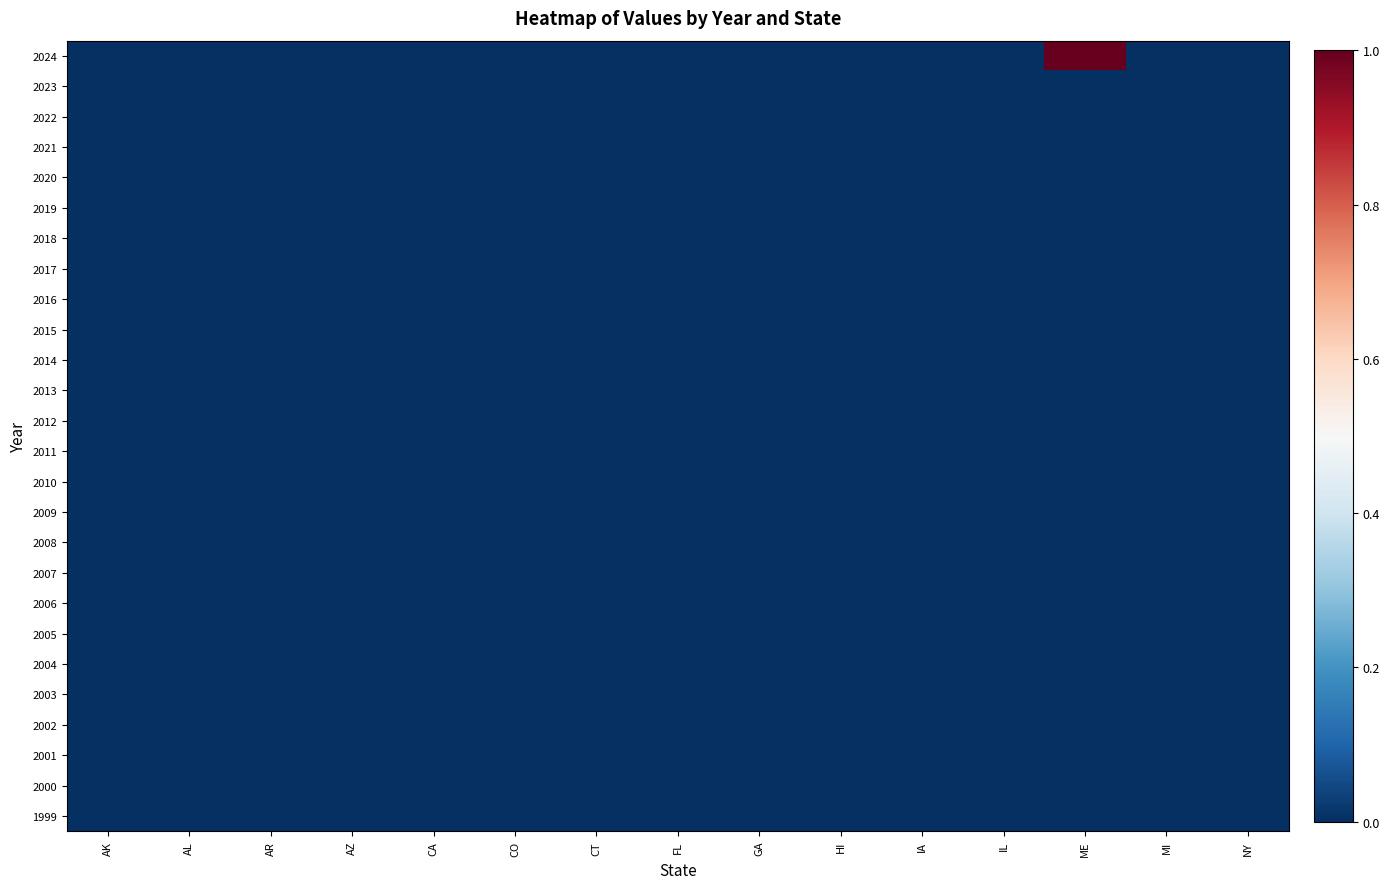

Reading right to left, extract all data points from this chart.

2024: NY=0	MI=0	ME=1	IL=0	IA=0	HI=0	GA=0	FL=0	CT=0	CO=0	CA=0	AZ=0	AR=0	AL=0	AK=0
2023: NY=0	MI=0	ME=0	IL=0	IA=0	HI=0	GA=0	FL=0	CT=0	CO=0	CA=0	AZ=0	AR=0	AL=0	AK=0
2022: NY=0	MI=0	ME=0	IL=0	IA=0	HI=0	GA=0	FL=0	CT=0	CO=0	CA=0	AZ=0	AR=0	AL=0	AK=0
2021: NY=0	MI=0	ME=0	IL=0	IA=0	HI=0	GA=0	FL=0	CT=0	CO=0	CA=0	AZ=0	AR=0	AL=0	AK=0
2020: NY=0	MI=0	ME=0	IL=0	IA=0	HI=0	GA=0	FL=0	CT=0	CO=0	CA=0	AZ=0	AR=0	AL=0	AK=0
2019: NY=0	MI=0	ME=0	IL=0	IA=0	HI=0	GA=0	FL=0	CT=0	CO=0	CA=0	AZ=0	AR=0	AL=0	AK=0
2018: NY=0	MI=0	ME=0	IL=0	IA=0	HI=0	GA=0	FL=0	CT=0	CO=0	CA=0	AZ=0	AR=0	AL=0	AK=0
2017: NY=0	MI=0	ME=0	IL=0	IA=0	HI=0	GA=0	FL=0	CT=0	CO=0	CA=0	AZ=0	AR=0	AL=0	AK=0
2016: NY=0	MI=0	ME=0	IL=0	IA=0	HI=0	GA=0	FL=0	CT=0	CO=0	CA=0	AZ=0	AR=0	AL=0	AK=0
2015: NY=0	MI=0	ME=0	IL=0	IA=0	HI=0	GA=0	FL=0	CT=0	CO=0	CA=0	AZ=0	AR=0	AL=0	AK=0
2014: NY=0	MI=0	ME=0	IL=0	IA=0	HI=0	GA=0	FL=0	CT=0	CO=0	CA=0	AZ=0	AR=0	AL=0	AK=0
2013: NY=0	MI=0	ME=0	IL=0	IA=0	HI=0	GA=0	FL=0	CT=0	CO=0	CA=0	AZ=0	AR=0	AL=0	AK=0
2012: NY=0	MI=0	ME=0	IL=0	IA=0	HI=0	GA=0	FL=0	CT=0	CO=0	CA=0	AZ=0	AR=0	AL=0	AK=0
2011: NY=0	MI=0	ME=0	IL=0	IA=0	HI=0	GA=0	FL=0	CT=0	CO=0	CA=0	AZ=0	AR=0	AL=0	AK=0
2010: NY=0	MI=0	ME=0	IL=0	IA=0	HI=0	GA=0	FL=0	CT=0	CO=0	CA=0	AZ=0	AR=0	AL=0	AK=0
2009: NY=0	MI=0	ME=0	IL=0	IA=0	HI=0	GA=0	FL=0	CT=0	CO=0	CA=0	AZ=0	AR=0	AL=0	AK=0
2008: NY=0	MI=0	ME=0	IL=0	IA=0	HI=0	GA=0	FL=0	CT=0	CO=0	CA=0	AZ=0	AR=0	AL=0	AK=0
2007: NY=0	MI=0	ME=0	IL=0	IA=0	HI=0	GA=0	FL=0	CT=0	CO=0	CA=0	AZ=0	AR=0	AL=0	AK=0
2006: NY=0	MI=0	ME=0	IL=0	IA=0	HI=0	GA=0	FL=0	CT=0	CO=0	CA=0	AZ=0	AR=0	AL=0	AK=0
2005: NY=0	MI=0	ME=0	IL=0	IA=0	HI=0	GA=0	FL=0	CT=0	CO=0	CA=0	AZ=0	AR=0	AL=0	AK=0
2004: NY=0	MI=0	ME=0	IL=0	IA=0	HI=0	GA=0	FL=0	CT=0	CO=0	CA=0	AZ=0	AR=0	AL=0	AK=0
2003: NY=0	MI=0	ME=0	IL=0	IA=0	HI=0	GA=0	FL=0	CT=0	CO=0	CA=0	AZ=0	AR=0	AL=0	AK=0
2002: NY=0	MI=0	ME=0	IL=0	IA=0	HI=0	GA=0	FL=0	CT=0	CO=0	CA=0	AZ=0	AR=0	AL=0	AK=0
2001: NY=0	MI=0	ME=0	IL=0	IA=0	HI=0	GA=0	FL=0	CT=0	CO=0	CA=0	AZ=0	AR=0	AL=0	AK=0
2000: NY=0	MI=0	ME=0	IL=0	IA=0	HI=0	GA=0	FL=0	CT=0	CO=0	CA=0	AZ=0	AR=0	AL=0	AK=0
1999: NY=0	MI=0	ME=0	IL=0	IA=0	HI=0	GA=0	FL=0	CT=0	CO=0	CA=0	AZ=0	AR=0	AL=0	AK=0